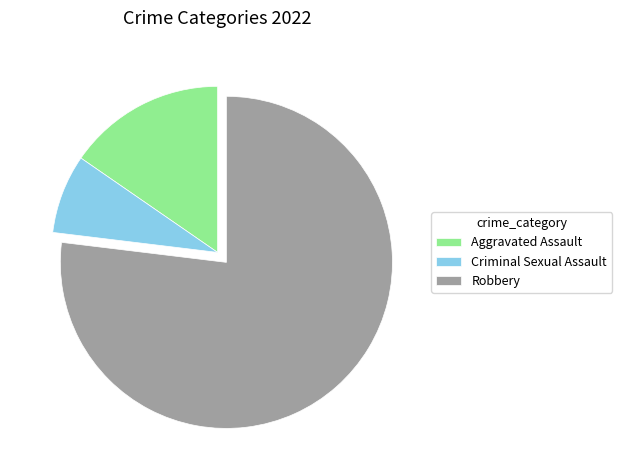

Which category accounts for the majority?

Robbery